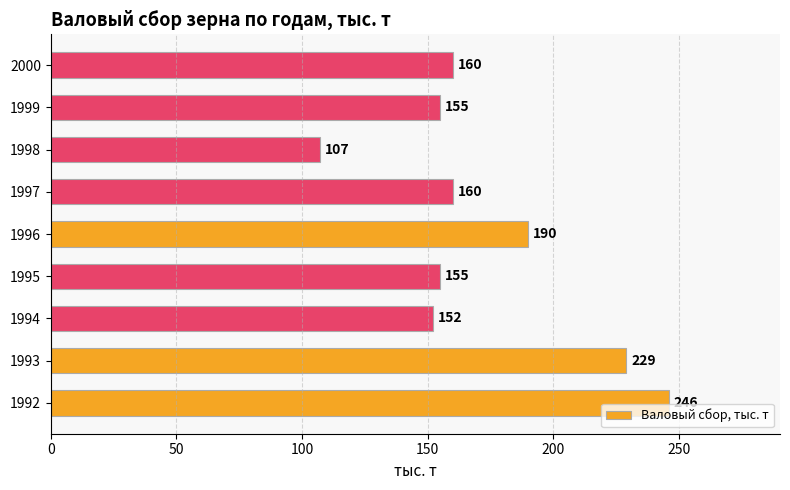

Reading bottom to top, what are all the values shown in this chart?

246	229	152	155	190	160	107	155	160